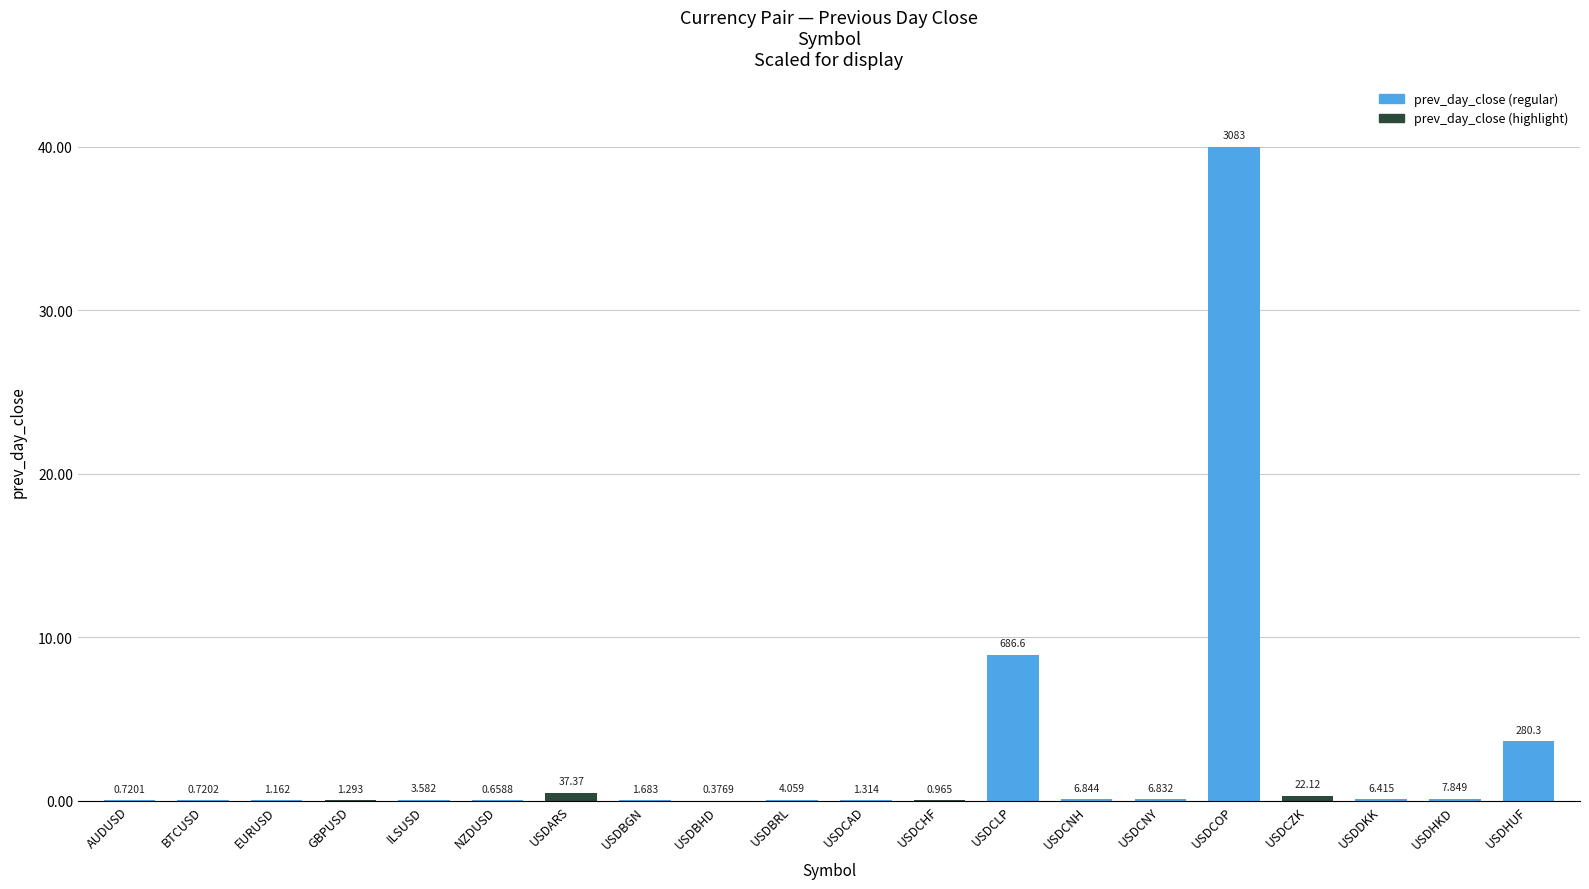

True or false: the data shows 3.6 at USDHUF.

True